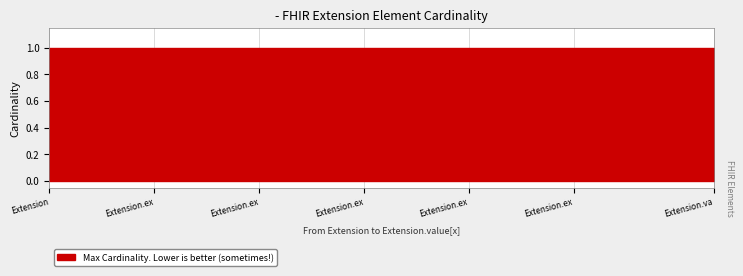

True or false: Max has more than 2 points higher than both neighbors.

False